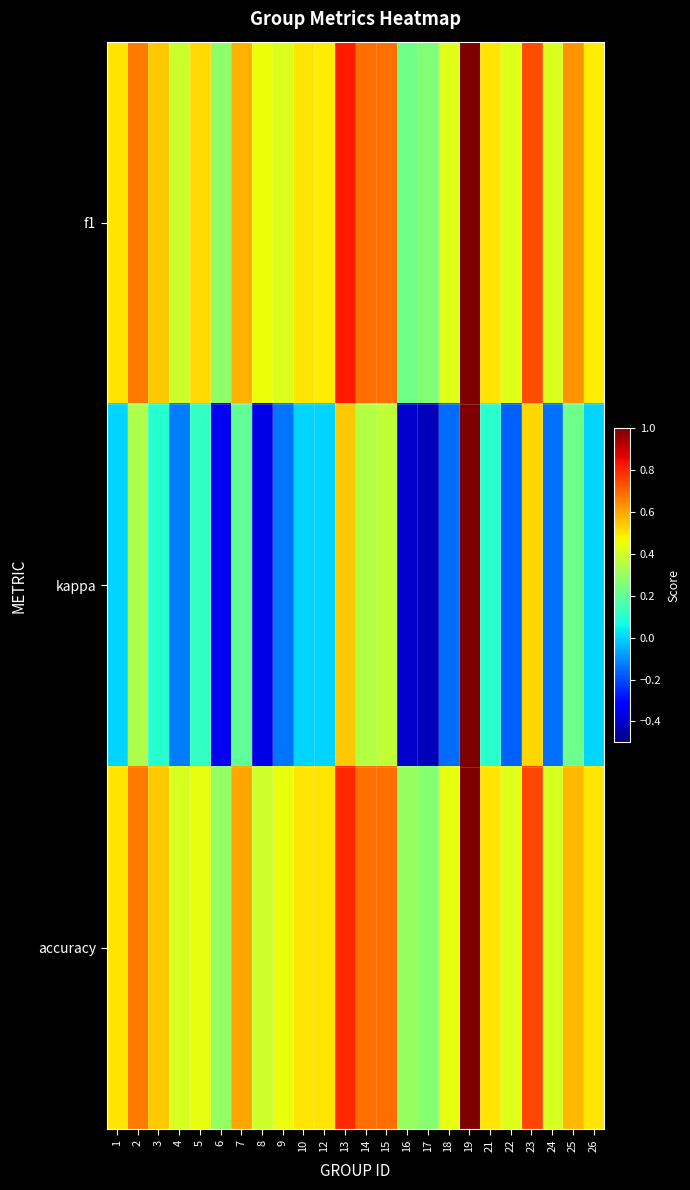

Reading right to left, extract all data points from this chart.

f1: 26=0.5	25=0.6	24=0.4	23=0.7	22=0.4	21=0.5	19=1.0	18=0.4	17=0.3	16=0.2	15=0.7	14=0.7	13=0.8	12=0.5	10=0.5	9=0.4	8=0.5	7=0.6	6=0.3	5=0.5	4=0.4	3=0.5	2=0.7	1=0.5
kappa: 26=0.0	25=0.2	24=-0.1	23=0.5	22=-0.2	21=0.1	19=1.0	18=-0.2	17=-0.4	16=-0.4	15=0.4	14=0.4	13=0.5	12=0.0	10=0.0	9=-0.1	8=-0.4	7=0.2	6=-0.3	5=0.1	4=-0.1	3=0.1	2=0.3	1=0.0
accuracy: 26=0.5	25=0.6	24=0.4	23=0.8	22=0.4	21=0.5	19=1.0	18=0.4	17=0.3	16=0.3	15=0.7	14=0.7	13=0.8	12=0.5	10=0.5	9=0.5	8=0.4	7=0.6	6=0.3	5=0.4	4=0.4	3=0.5	2=0.7	1=0.5